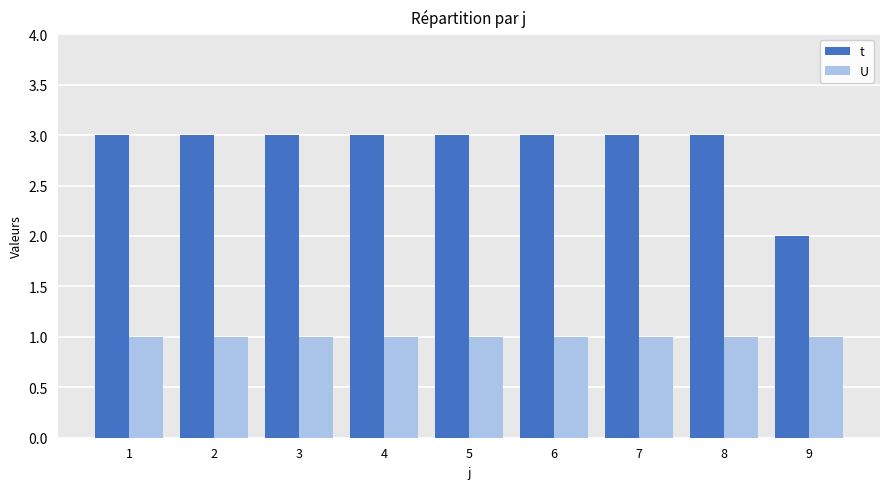

Which series has the largest range (max minus min)?

t